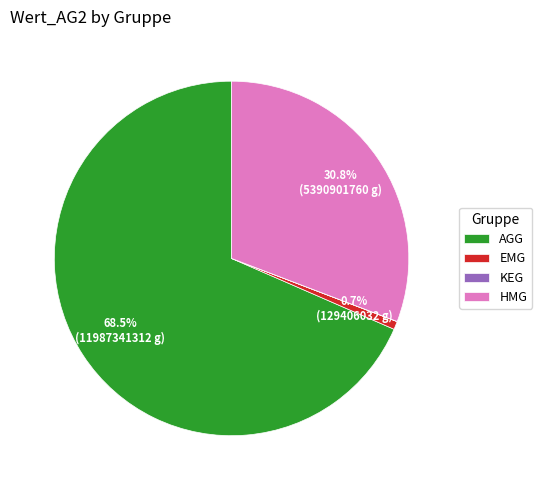

Between HMG and EMG, which is larger?

HMG